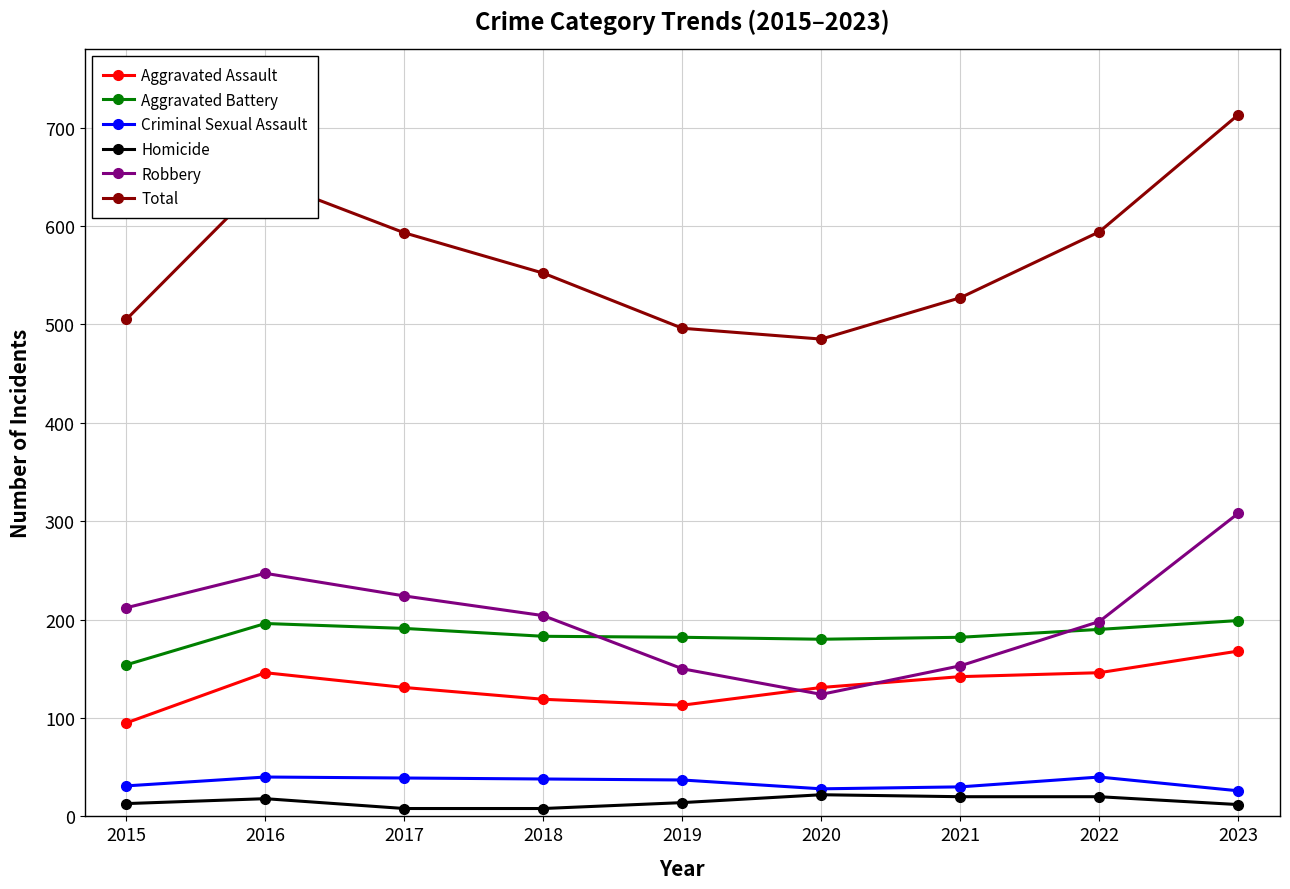

Where does the Aggravated Assault series first go above 131?

2016